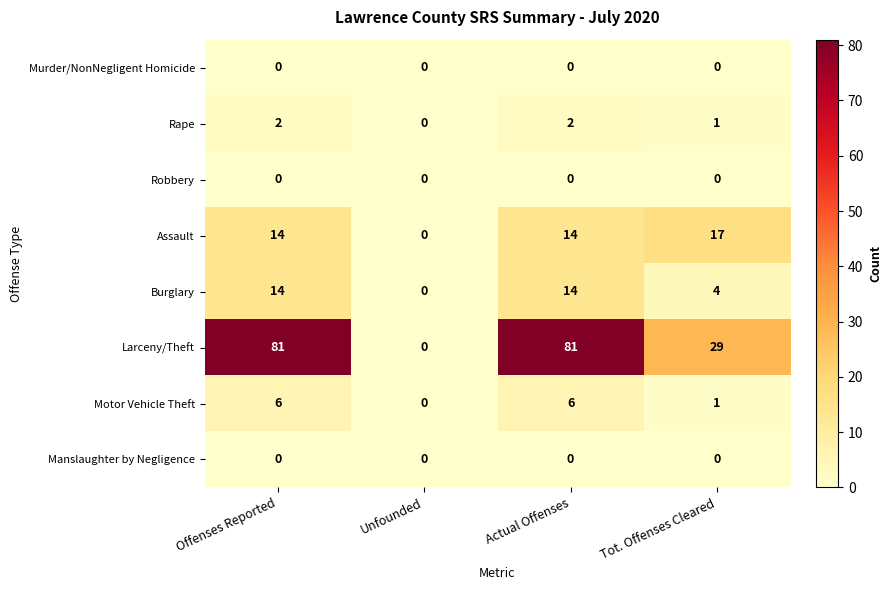

What is the maximum value shown in the chart?

81